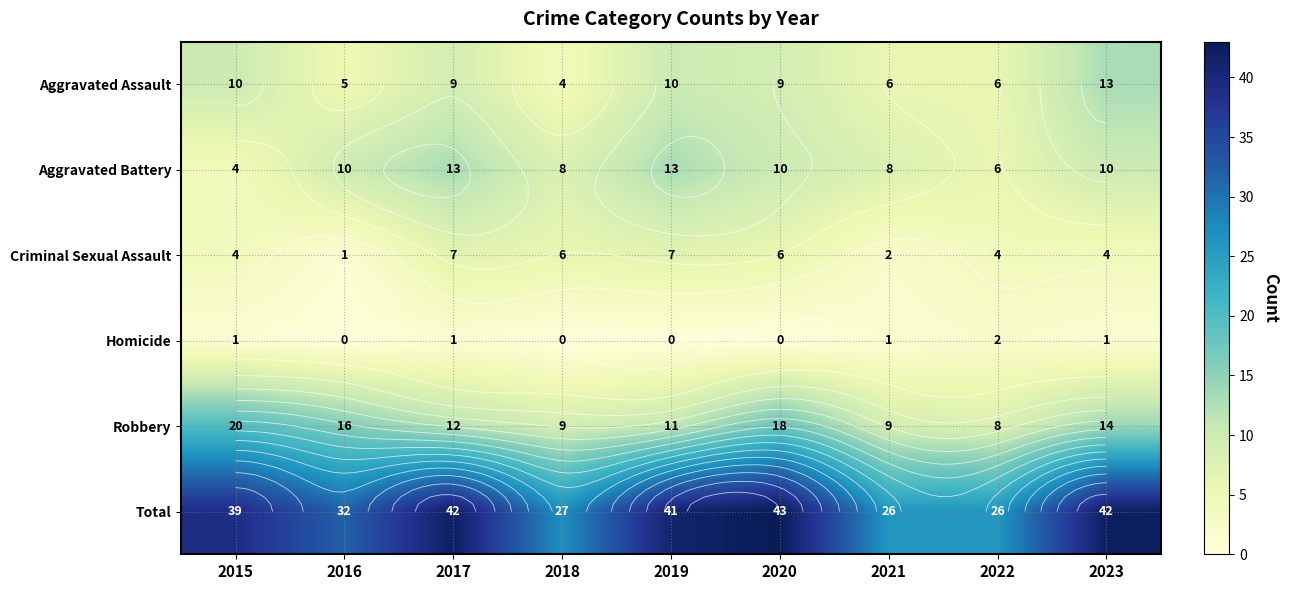

The Aggravated Assault series shows 9 at 2020. True or false?

True